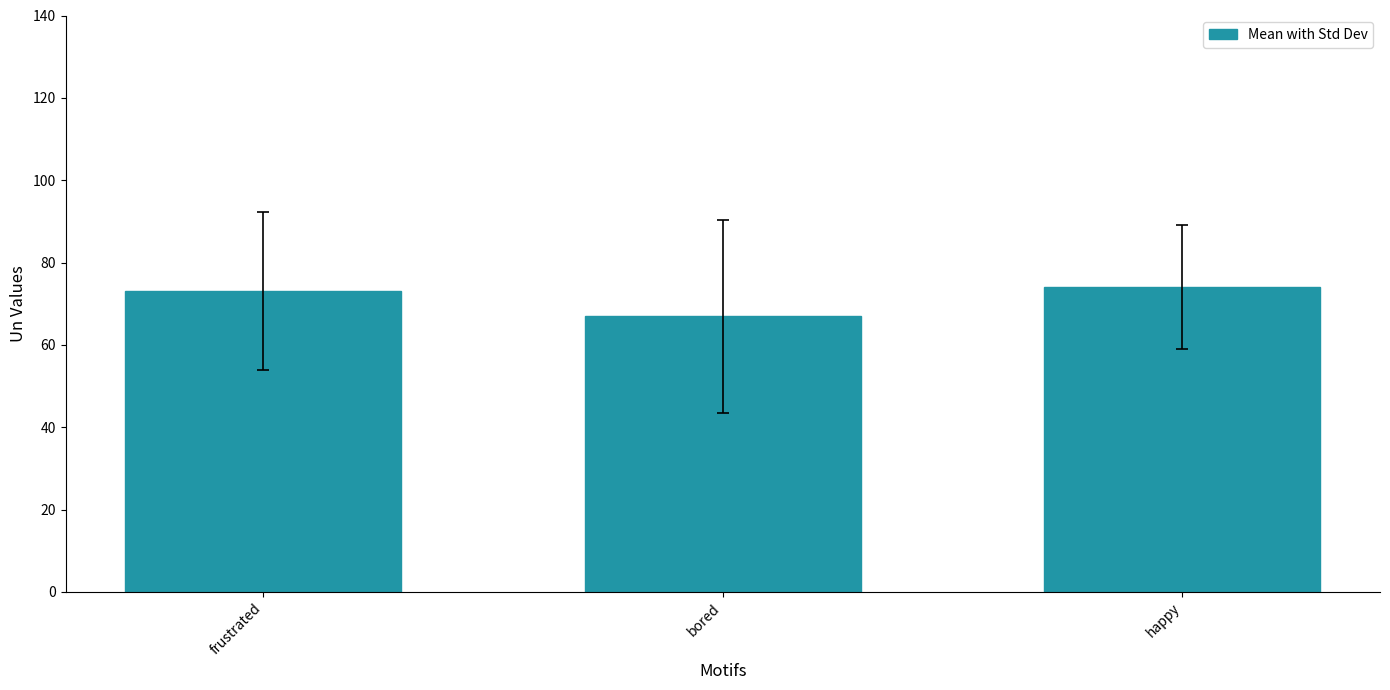

What is the minimum value shown in the chart?

66.9